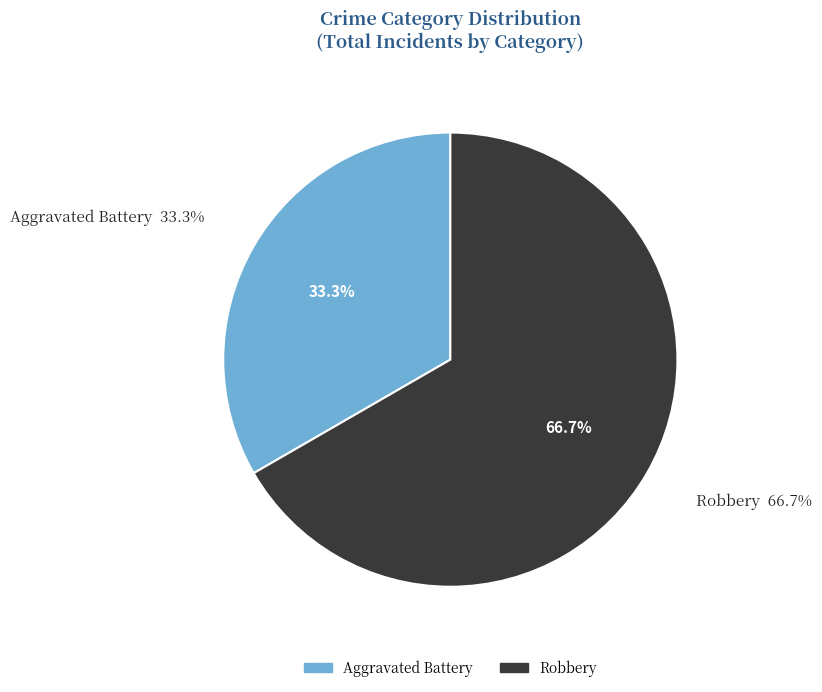

What is the largest slice in the pie chart?

Robbery